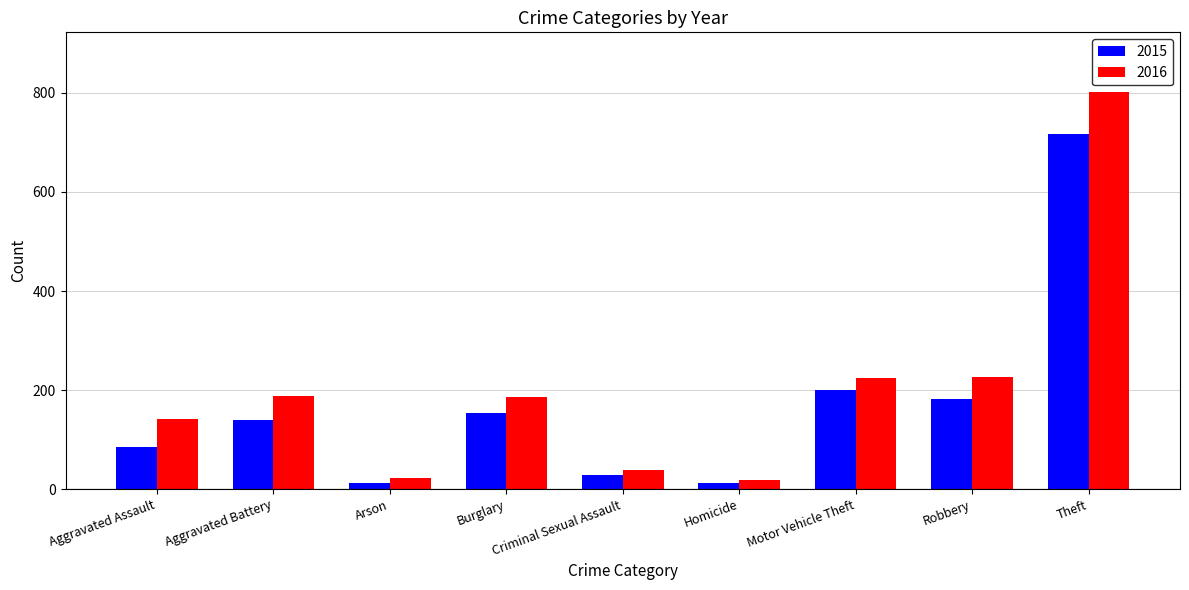

Which series has the widest spread of values?

2016